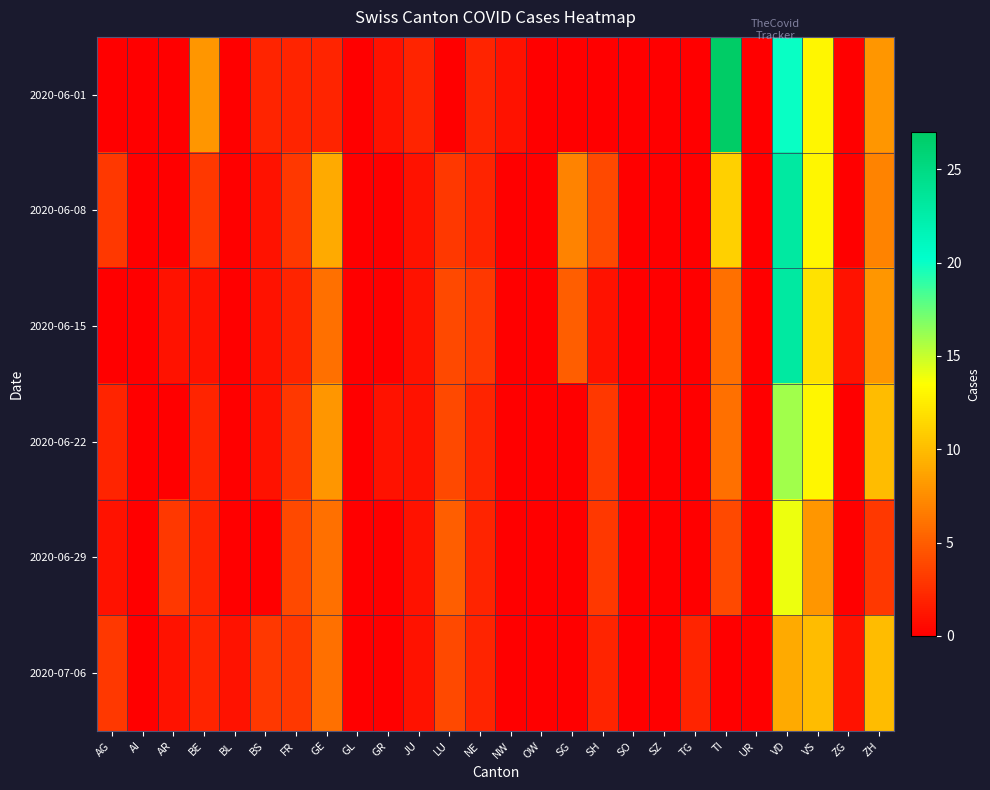

Reading left to right, what are all the values shown in this chart?

2020-06-01: AG=0	AI=0	AR=0	BE=8	BL=0	BS=2	FR=2	GE=2	GL=0	GR=1	JU=2	LU=0	NE=2	NW=1	OW=0	SG=0	SH=0	SO=0	SZ=0	TG=0	TI=27	UR=0	VD=20	VS=13	ZG=0	ZH=8
2020-06-08: AG=3	AI=0	AR=0	BE=3	BL=0	BS=1	FR=3	GE=9	GL=0	GR=0	JU=1	LU=3	NE=2	NW=0	OW=0	SG=7	SH=4	SO=0	SZ=0	TG=0	TI=11	UR=0	VD=23	VS=13	ZG=0	ZH=7
2020-06-15: AG=0	AI=0	AR=1	BE=1	BL=0	BS=1	FR=2	GE=6	GL=0	GR=0	JU=1	LU=4	NE=3	NW=0	OW=0	SG=5	SH=1	SO=0	SZ=0	TG=0	TI=6	UR=0	VD=23	VS=12	ZG=1	ZH=8
2020-06-22: AG=2	AI=0	AR=0	BE=2	BL=0	BS=1	FR=3	GE=8	GL=0	GR=1	JU=1	LU=4	NE=2	NW=0	OW=0	SG=0	SH=3	SO=0	SZ=0	TG=0	TI=6	UR=0	VD=16	VS=13	ZG=0	ZH=10
2020-06-29: AG=1	AI=0	AR=3	BE=2	BL=0	BS=0	FR=4	GE=6	GL=0	GR=0	JU=1	LU=5	NE=2	NW=0	OW=0	SG=0	SH=3	SO=0	SZ=0	TG=0	TI=4	UR=0	VD=14	VS=8	ZG=0	ZH=3
2020-07-06: AG=3	AI=0	AR=1	BE=2	BL=1	BS=3	FR=3	GE=6	GL=0	GR=0	JU=1	LU=4	NE=2	NW=0	OW=0	SG=0	SH=2	SO=0	SZ=0	TG=2	TI=0	UR=0	VD=9	VS=10	ZG=1	ZH=10